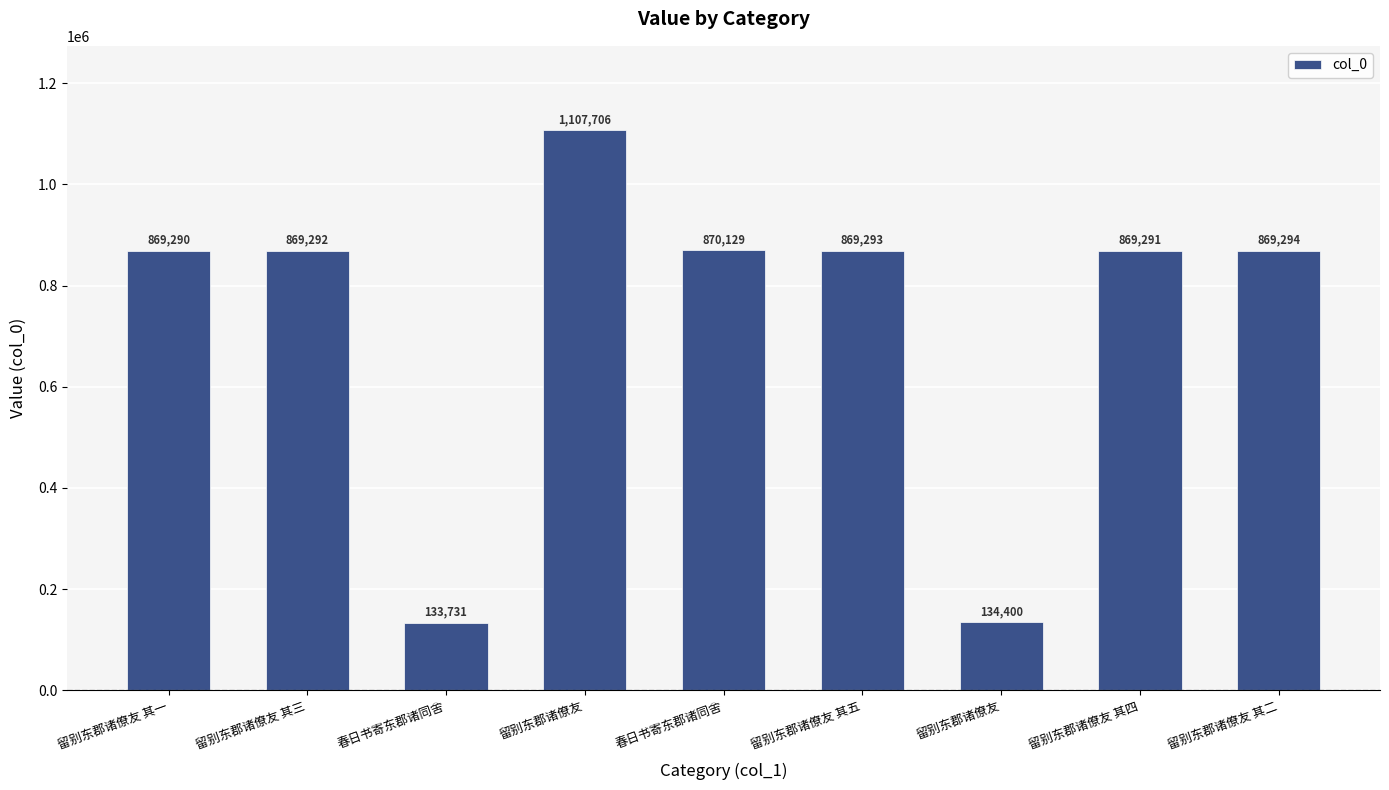

What is the ratio of the value at 留别东郡诸僚友 其一 to the value at 留别东郡诸僚友?

0.8